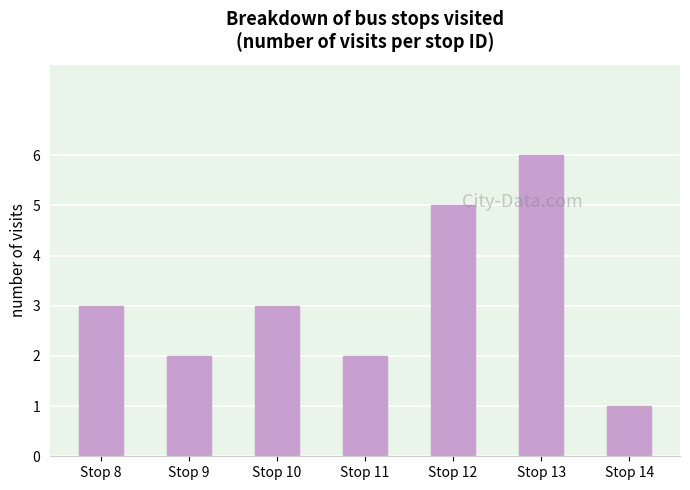

How many categories are shown in the chart?

7